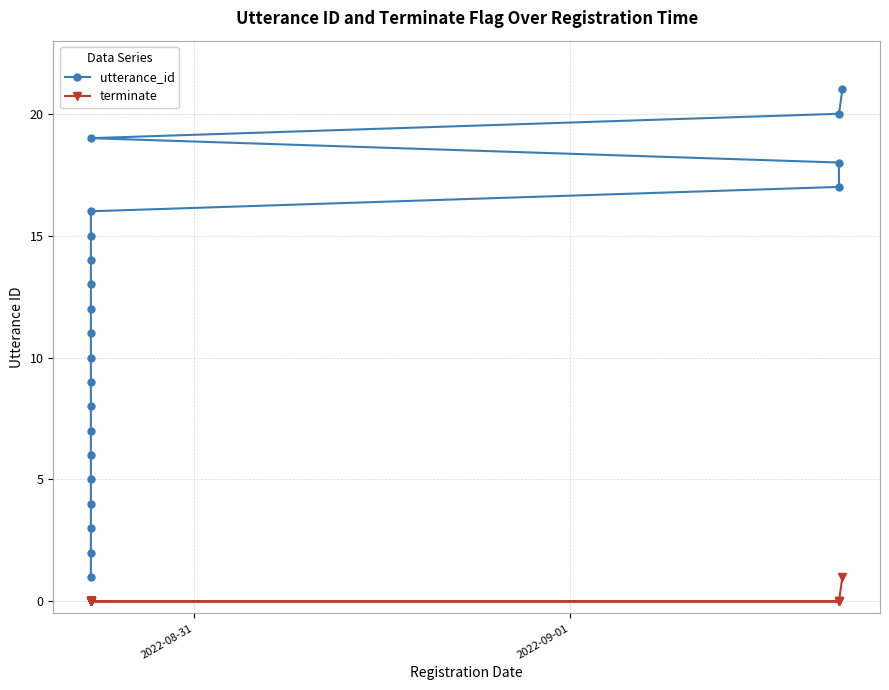

True or false: utterance_id and terminate cross at least once.

False